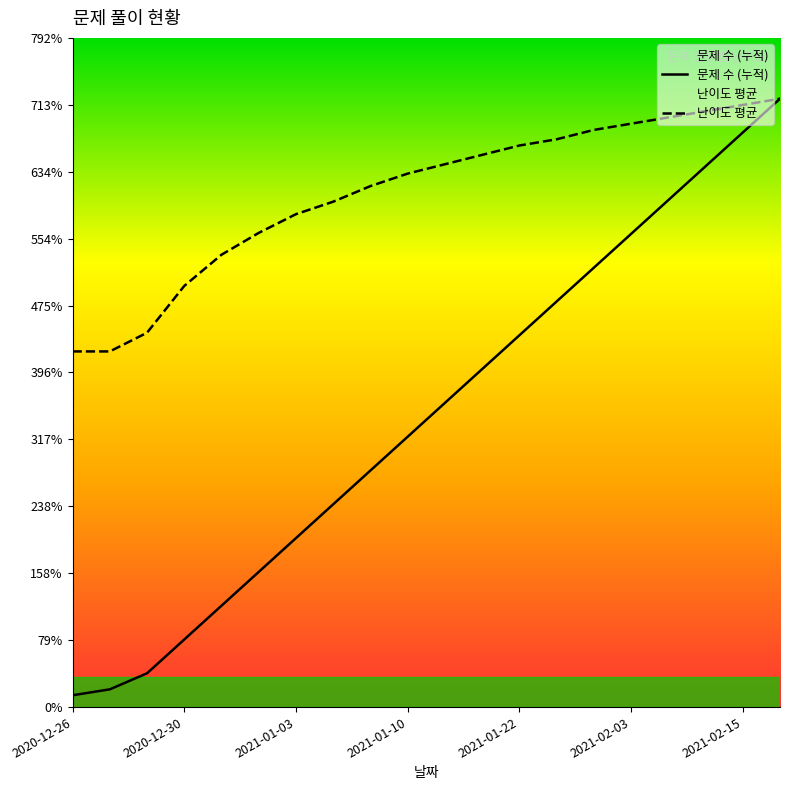

Rank the series by their average value, from highest to lowest.

난이도 평균, 문제 수 (누적)